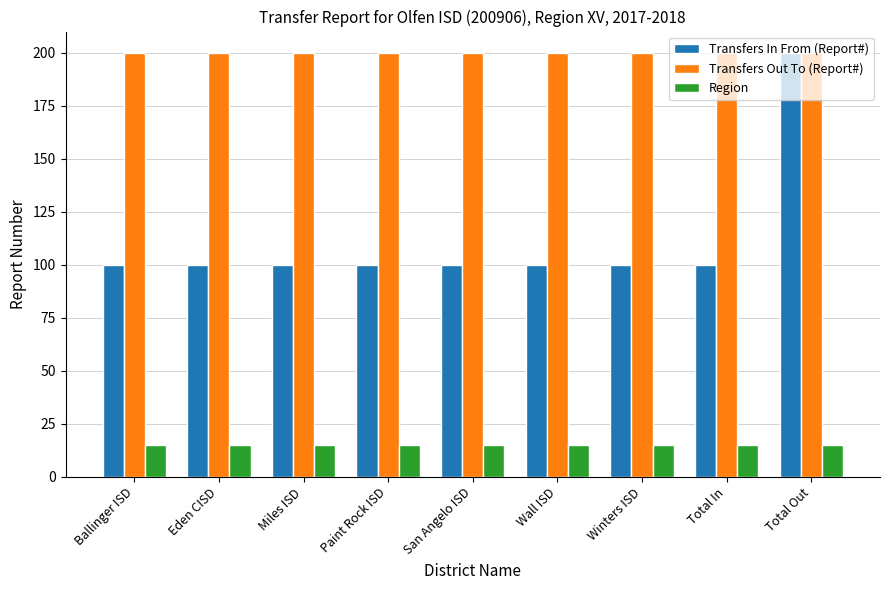

Which series has the widest spread of values?

Transfers In From (Report#)